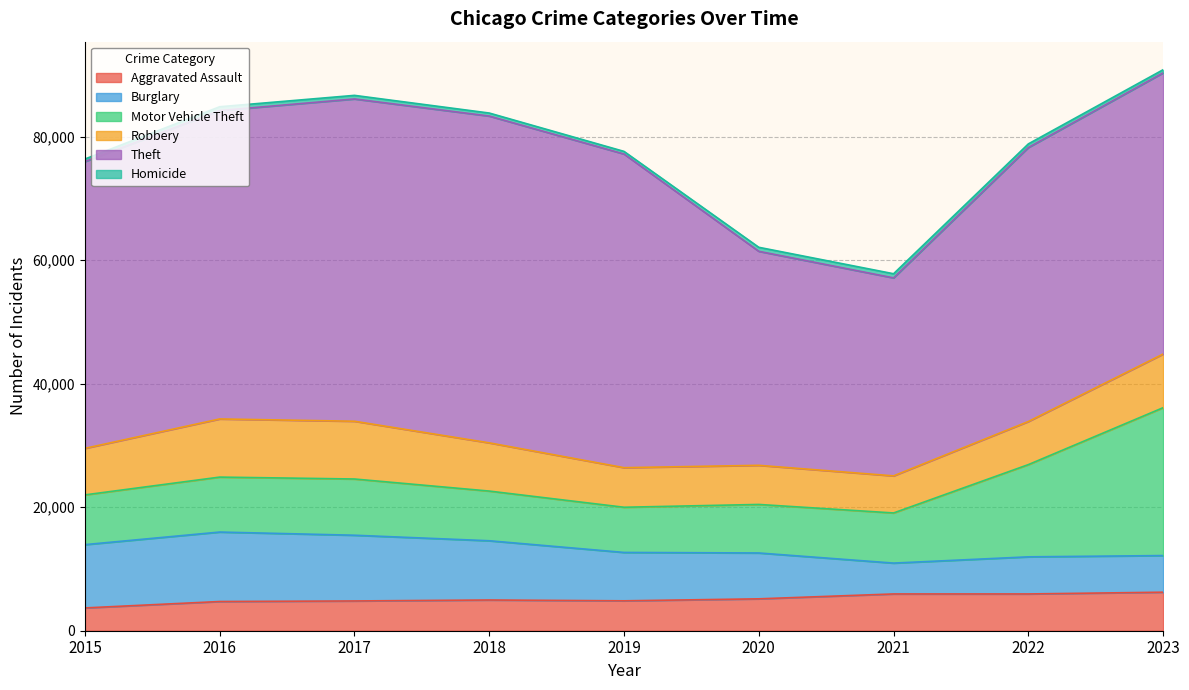

Reading left to right, list all the values displayed in this chart.

Aggravated Assault: 2015=3690	2016=4728	2017=4819	2018=4973	2019=4841	2020=5163	2021=5953	2022=5953	2023=6237
Burglary: 2015=10247	2016=11246	2017=10640	2018=9592	2019=7833	2020=7424	2021=4996	2022=6008	2023=5931
Motor Vehicle Theft: 2015=8054	2016=8897	2017=9104	2018=8044	2019=7315	2020=7857	2021=8116	2022=14931	2023=23941
Robbery: 2015=7534	2016=9414	2017=9351	2018=7806	2019=6409	2020=6334	2021=6005	2022=6979	2023=8687
Theft: 2015=46425	2016=49930	2017=52178	2018=52907	2019=50778	2020=34647	2021=32051	2022=44357	2023=45521
Homicide: 2015=416	2016=616	2017=581	2018=490	2019=425	2020=651	2021=673	2022=588	2023=509